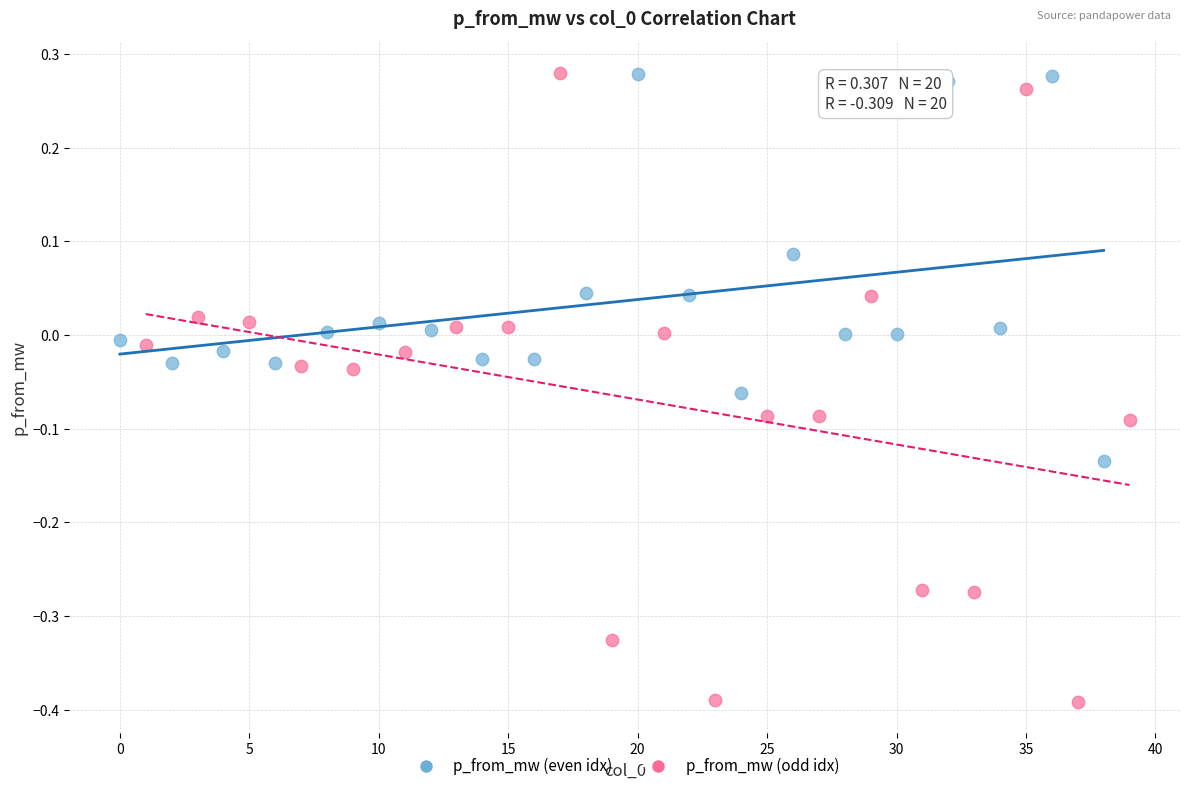

Which series contains the lowest Y value?

p_from_mw (odd idx)